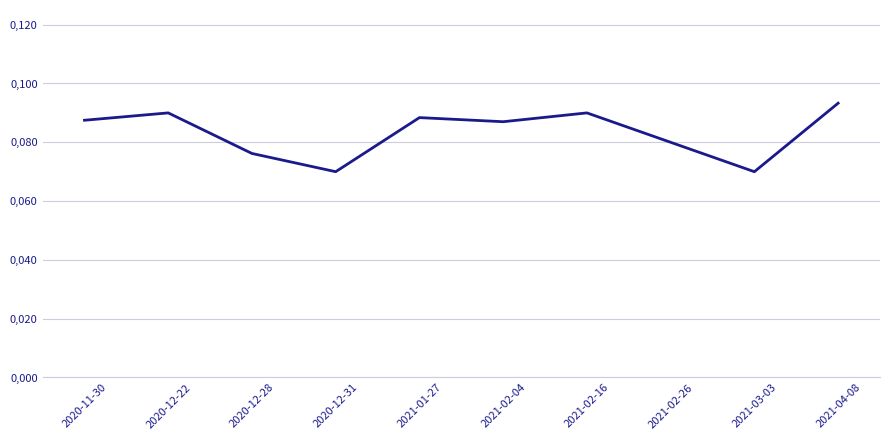

Is this an area chart (filled region under the line)?

No